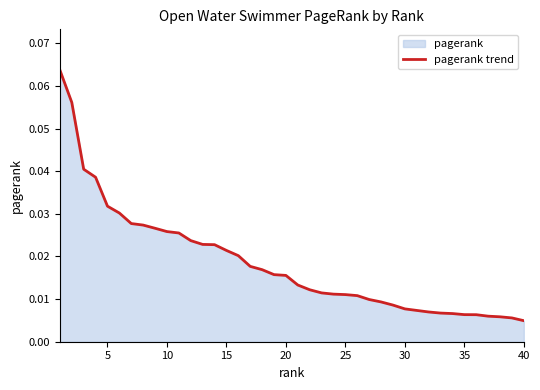

Where is the data nearest to the value 0?

40